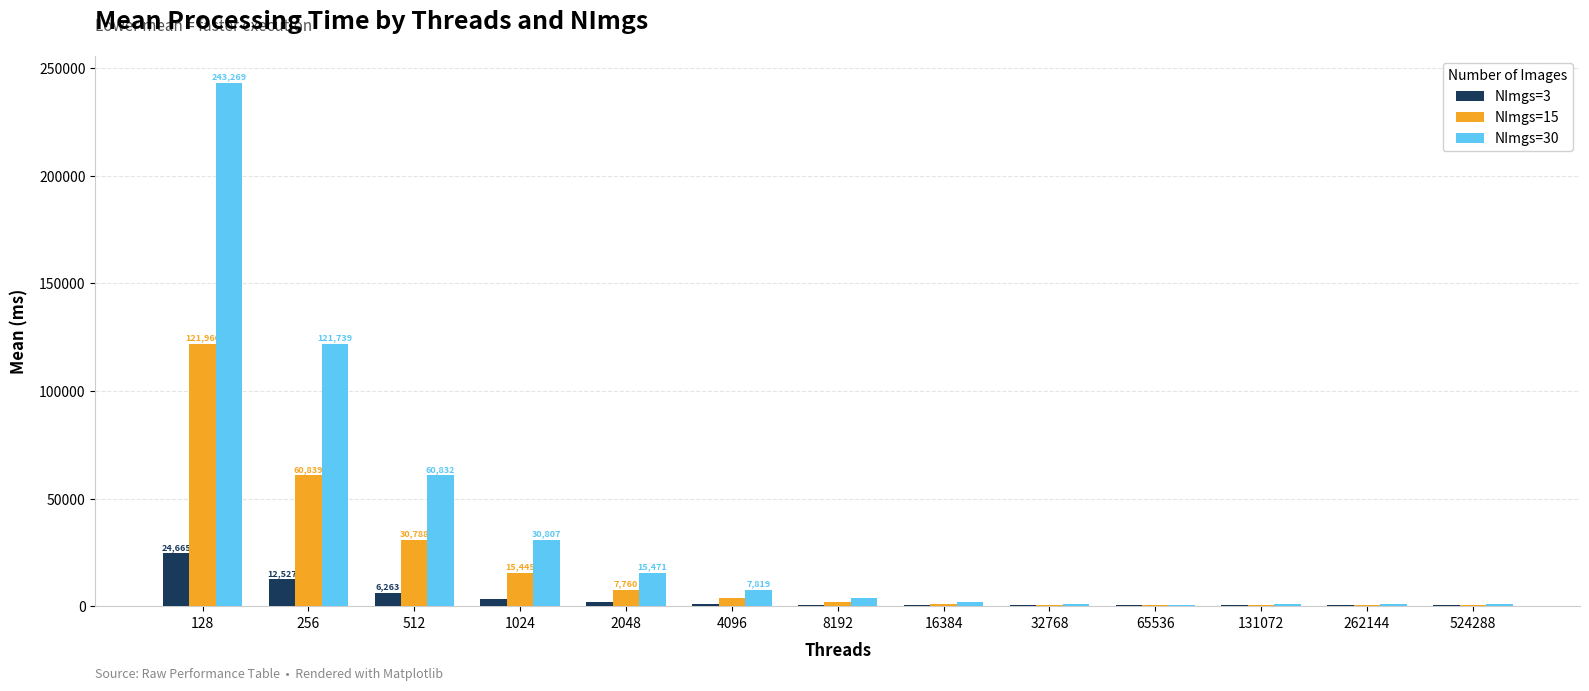

What is the highest value of the NImgs=30 series?

243268.8